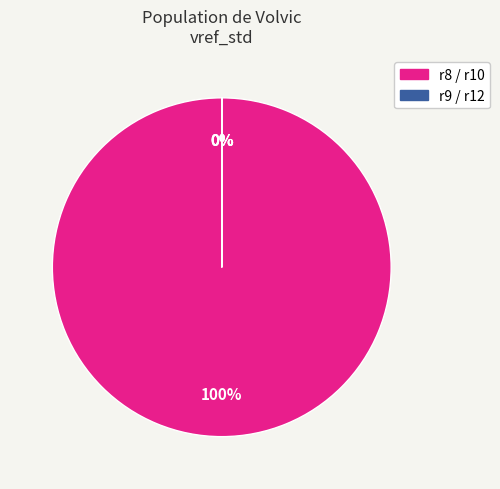

The r12 slice represents 0% of the pie. True or false?

True